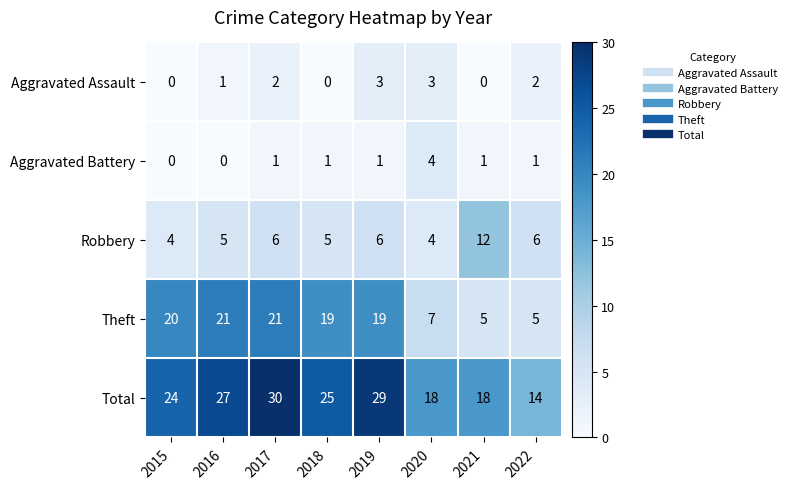

At how many categories does at least one series exceed 13?

8